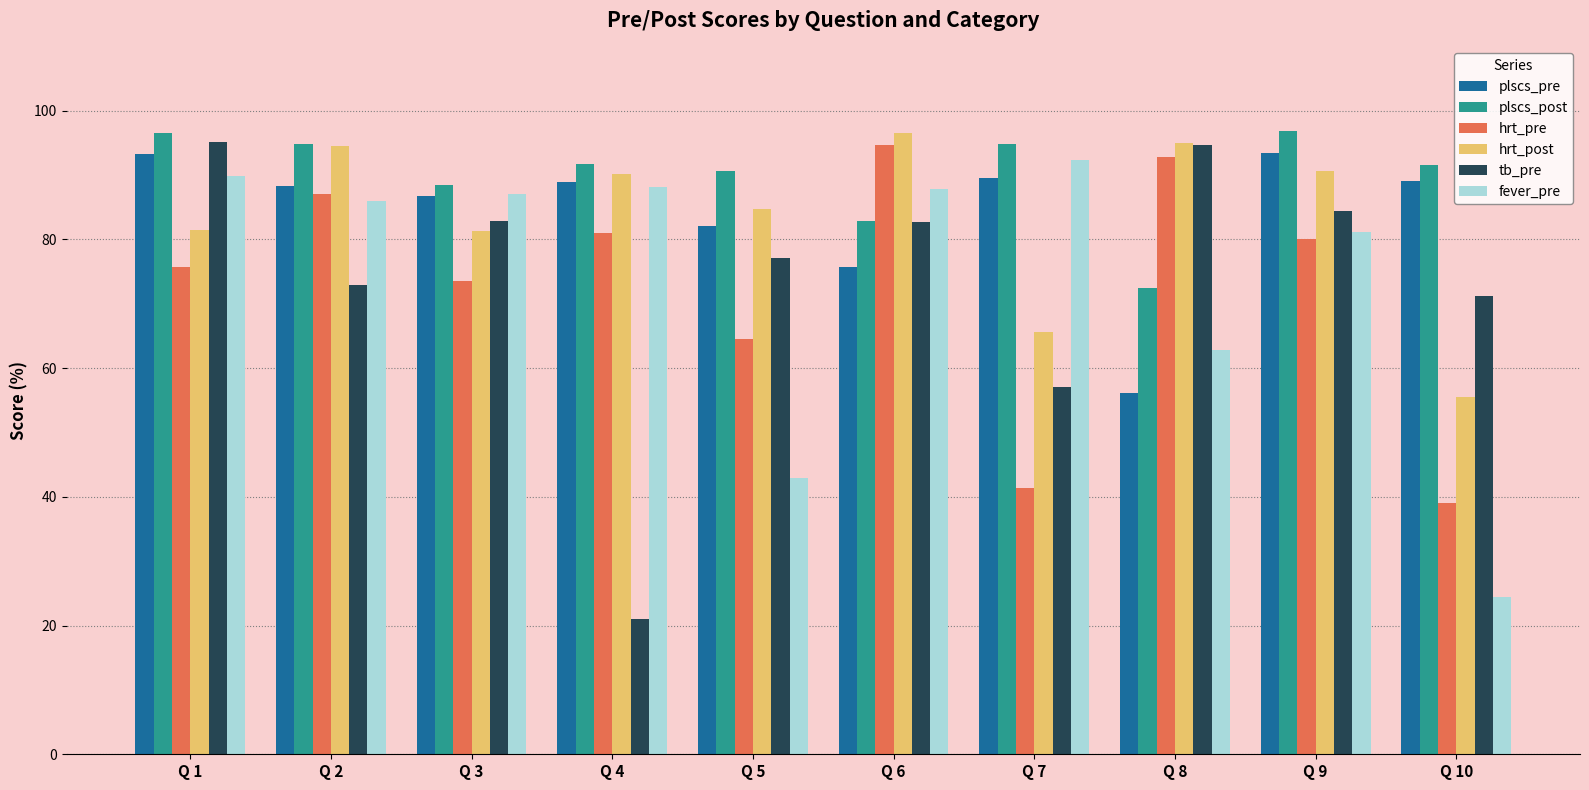

Is it true that hrt_post equals 65.7 at Q 7?

True